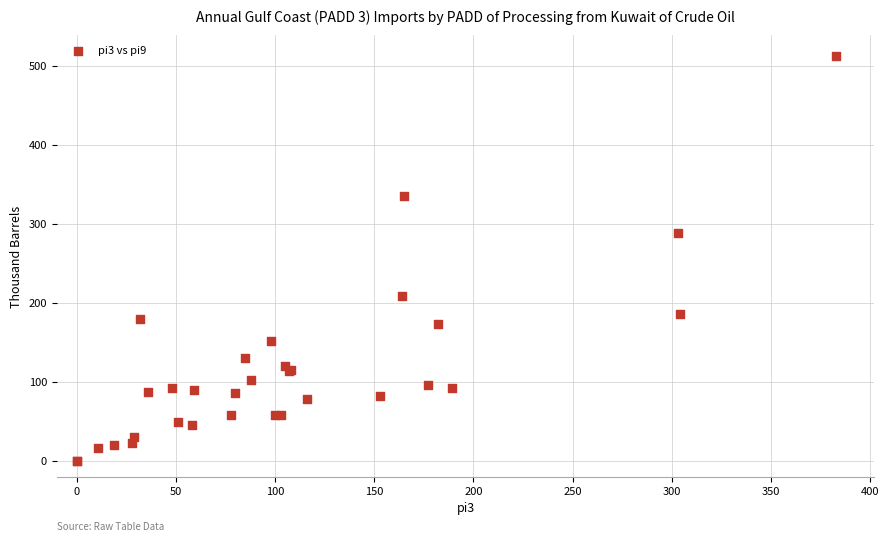

What Y value in the scatter plot is closest to 256?

289